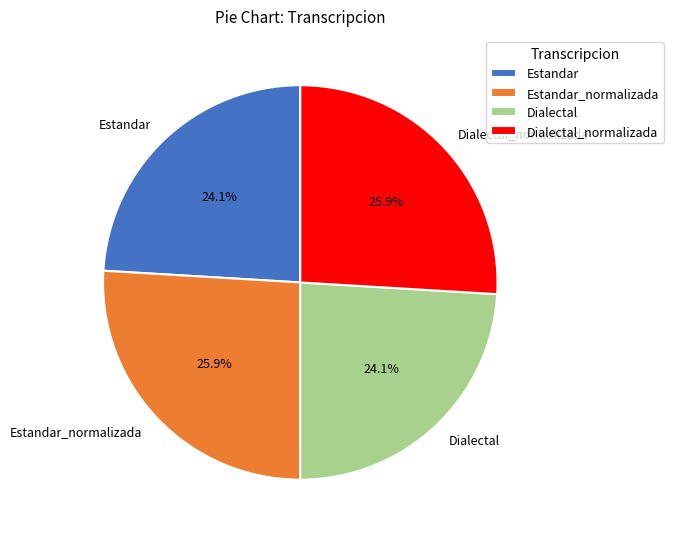

Is Dialectal_normalizada the majority of the pie?

No